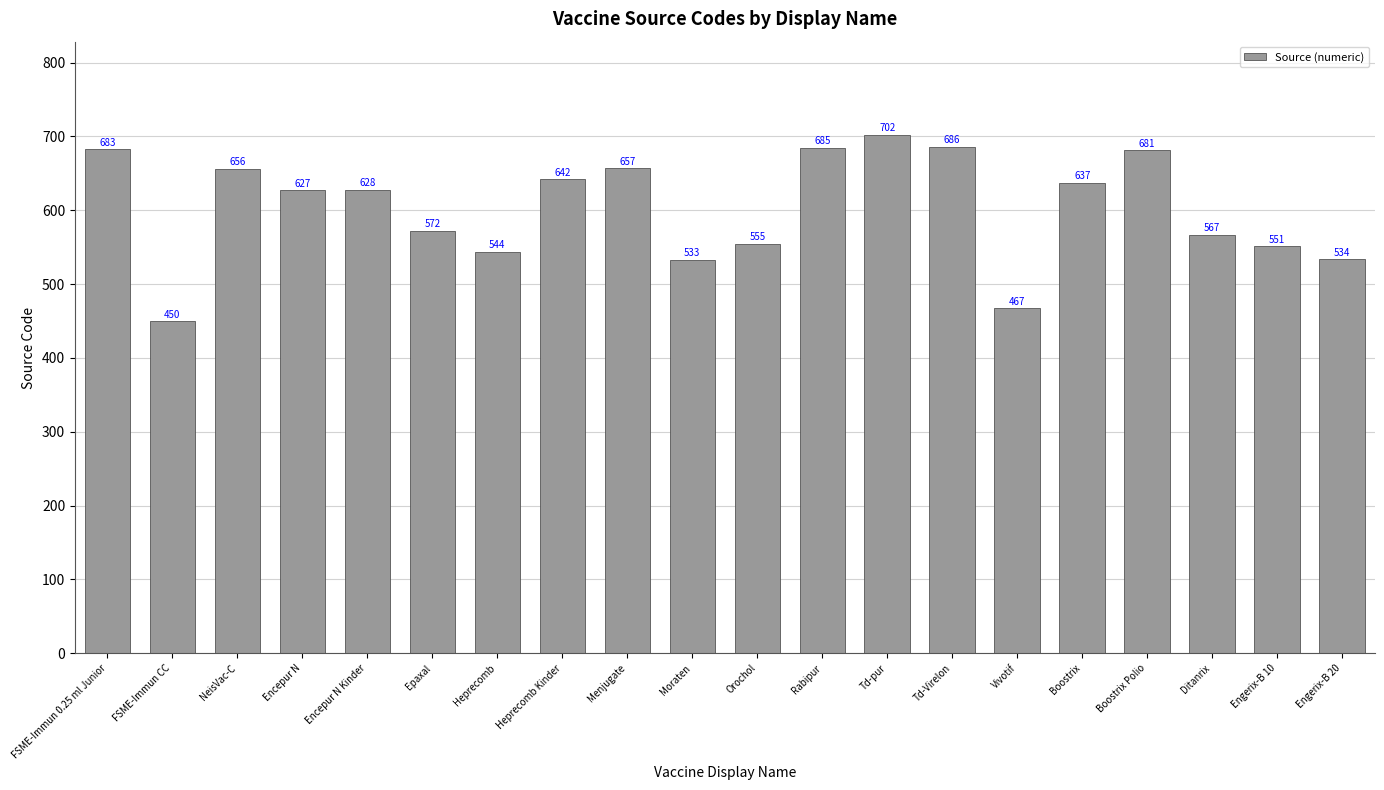

What is the label of the 2nd bar from the right?

Engerix-B 10